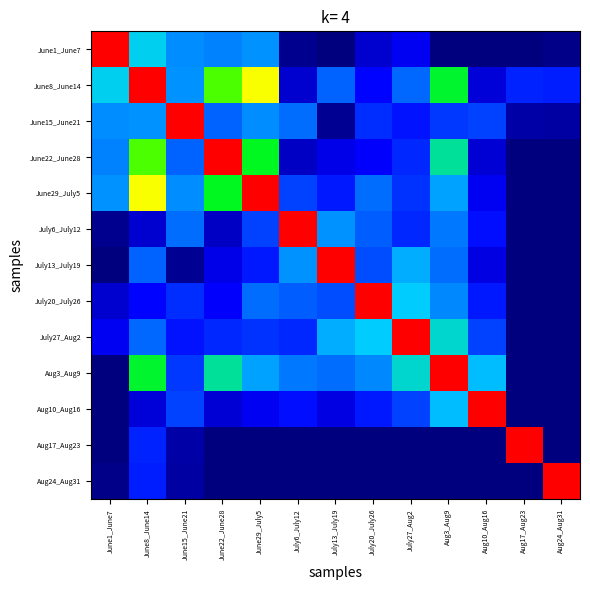

Reading left to right, list all the values displayed in this chart.

June1_June7: June1_June7=1.0	June8_June14=0.3	June15_June21=0.2	June22_June28=0.2	June29_July5=0.2	July6_July12=0.0	July13_July19=0.0	July20_July26=0.1	July27_Aug2=0.1	Aug3_Aug9=0.0	Aug10_Aug16=0.0	Aug17_Aug23=0.0	Aug24_Aug31=0.0
June8_June14: June1_June7=0.3	June8_June14=1.0	June15_June21=0.2	June22_June28=0.5	June29_July5=0.6	July6_July12=0.1	July13_July19=0.2	July20_July26=0.1	July27_Aug2=0.2	Aug3_Aug9=0.4	Aug10_Aug16=0.1	Aug17_Aug23=0.1	Aug24_Aug31=0.1
June15_June21: June1_June7=0.2	June8_June14=0.2	June15_June21=1.0	June22_June28=0.2	June29_July5=0.2	July6_July12=0.2	July13_July19=0.0	July20_July26=0.1	July27_Aug2=0.1	Aug3_Aug9=0.1	Aug10_Aug16=0.1	Aug17_Aug23=0.0	Aug24_Aug31=0.0
June22_June28: June1_June7=0.2	June8_June14=0.5	June15_June21=0.2	June22_June28=1.0	June29_July5=0.4	July6_July12=0.1	July13_July19=0.1	July20_July26=0.1	July27_Aug2=0.1	Aug3_Aug9=0.3	Aug10_Aug16=0.1	Aug17_Aug23=0.0	Aug24_Aug31=0.0
June29_July5: June1_June7=0.2	June8_June14=0.6	June15_June21=0.2	June22_June28=0.4	June29_July5=1.0	July6_July12=0.1	July13_July19=0.1	July20_July26=0.2	July27_Aug2=0.1	Aug3_Aug9=0.2	Aug10_Aug16=0.1	Aug17_Aug23=0.0	Aug24_Aug31=0.0
July6_July12: June1_June7=0.0	June8_June14=0.1	June15_June21=0.2	June22_June28=0.1	June29_July5=0.1	July6_July12=1.0	July13_July19=0.2	July20_July26=0.2	July27_Aug2=0.1	Aug3_Aug9=0.2	Aug10_Aug16=0.1	Aug17_Aug23=0.0	Aug24_Aug31=0.0
July13_July19: June1_June7=0.0	June8_June14=0.2	June15_June21=0.0	June22_June28=0.1	June29_July5=0.1	July6_July12=0.2	July13_July19=1.0	July20_July26=0.2	July27_Aug2=0.2	Aug3_Aug9=0.2	Aug10_Aug16=0.1	Aug17_Aug23=0.0	Aug24_Aug31=0.0
July20_July26: June1_June7=0.1	June8_June14=0.1	June15_June21=0.1	June22_June28=0.1	June29_July5=0.2	July6_July12=0.2	July13_July19=0.2	July20_July26=1.0	July27_Aug2=0.2	Aug3_Aug9=0.2	Aug10_Aug16=0.1	Aug17_Aug23=0.0	Aug24_Aug31=0.0
July27_Aug2: June1_June7=0.1	June8_June14=0.2	June15_June21=0.1	June22_June28=0.1	June29_July5=0.1	July6_July12=0.1	July13_July19=0.2	July20_July26=0.2	July27_Aug2=1.0	Aug3_Aug9=0.3	Aug10_Aug16=0.1	Aug17_Aug23=0.0	Aug24_Aug31=0.0
Aug3_Aug9: June1_June7=0.0	June8_June14=0.4	June15_June21=0.1	June22_June28=0.3	June29_July5=0.2	July6_July12=0.2	July13_July19=0.2	July20_July26=0.2	July27_Aug2=0.3	Aug3_Aug9=1.0	Aug10_Aug16=0.2	Aug17_Aug23=0.0	Aug24_Aug31=0.0
Aug10_Aug16: June1_June7=0.0	June8_June14=0.1	June15_June21=0.1	June22_June28=0.1	June29_July5=0.1	July6_July12=0.1	July13_July19=0.1	July20_July26=0.1	July27_Aug2=0.1	Aug3_Aug9=0.2	Aug10_Aug16=1.0	Aug17_Aug23=0.0	Aug24_Aug31=0.0
Aug17_Aug23: June1_June7=0.0	June8_June14=0.1	June15_June21=0.0	June22_June28=0.0	June29_July5=0.0	July6_July12=0.0	July13_July19=0.0	July20_July26=0.0	July27_Aug2=0.0	Aug3_Aug9=0.0	Aug10_Aug16=0.0	Aug17_Aug23=1.0	Aug24_Aug31=0.0
Aug24_Aug31: June1_June7=0.0	June8_June14=0.1	June15_June21=0.0	June22_June28=0.0	June29_July5=0.0	July6_July12=0.0	July13_July19=0.0	July20_July26=0.0	July27_Aug2=0.0	Aug3_Aug9=0.0	Aug10_Aug16=0.0	Aug17_Aug23=0.0	Aug24_Aug31=1.0